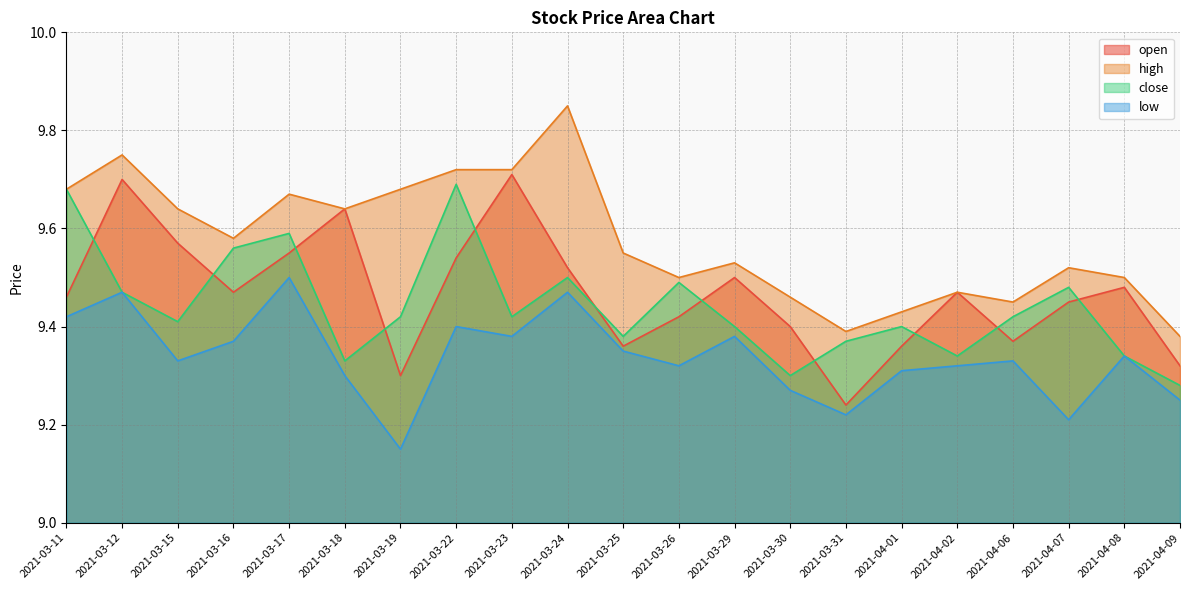

True or false: close has more than 2 interior local peaks.

True